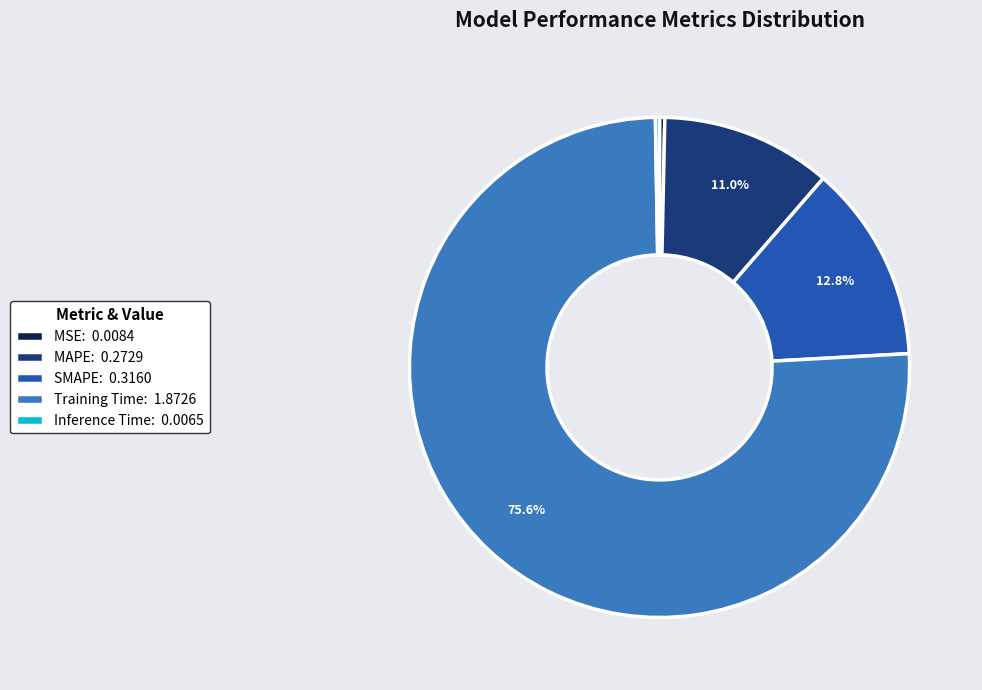

True or false: SMAPE accounts for 6% of the total.

False